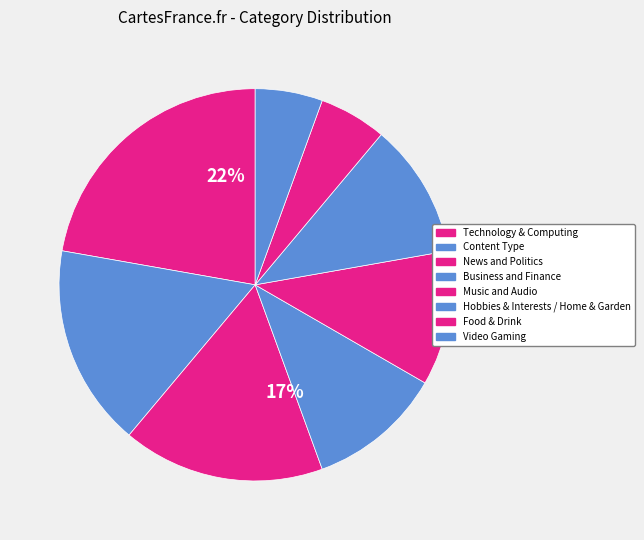

Which slice is the smallest?

Food & Drink